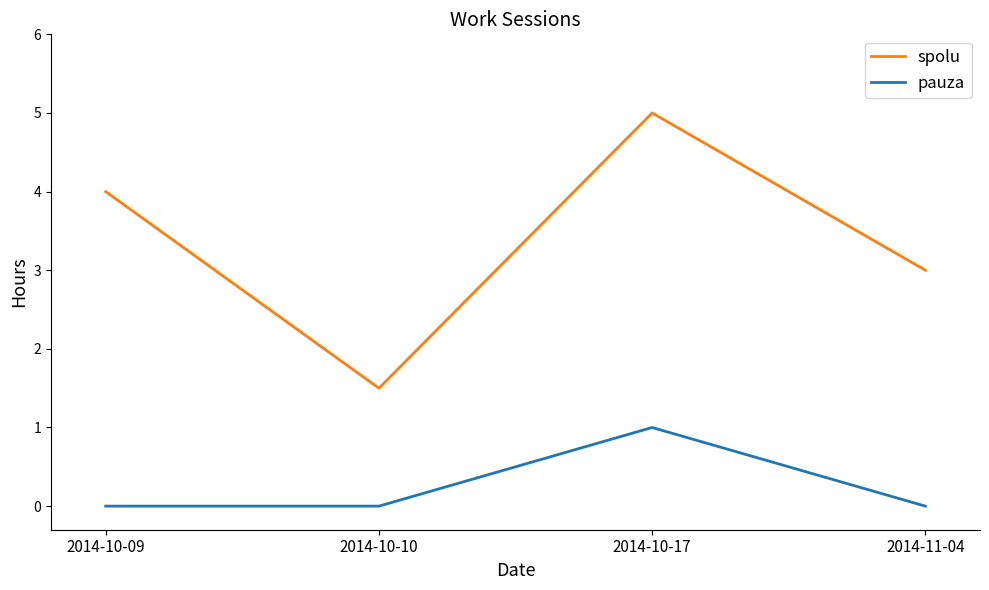

What position from the left is 2014-10-17?

3